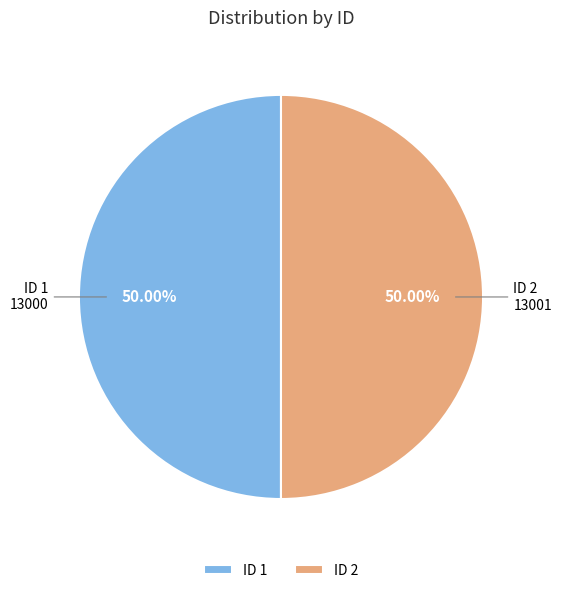

What is the ratio of the value at ID 2 to the value at ID 1?

1.0